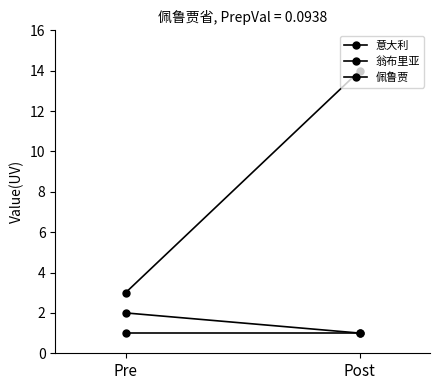

How many 翁布里亚 values are between 1 and 2?

2